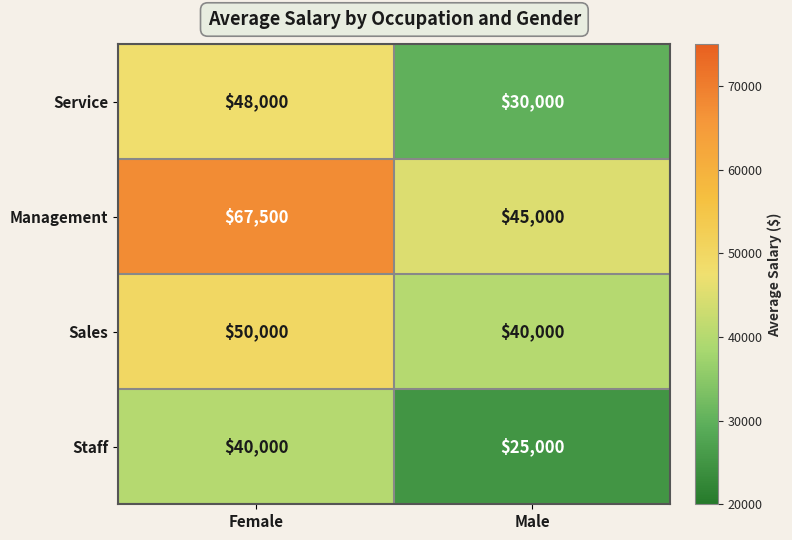

How many categories are shown in the chart?

2